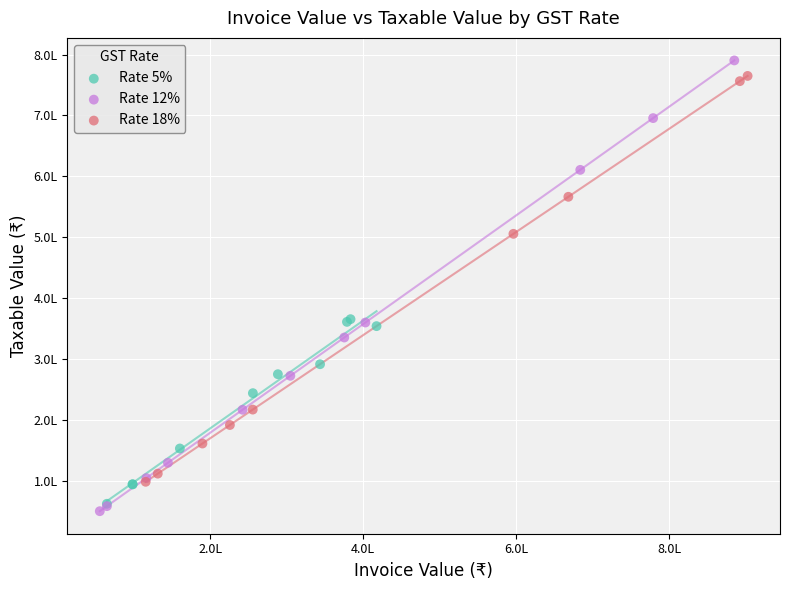

Which series has the widest spread of Y values?

Rate 12%